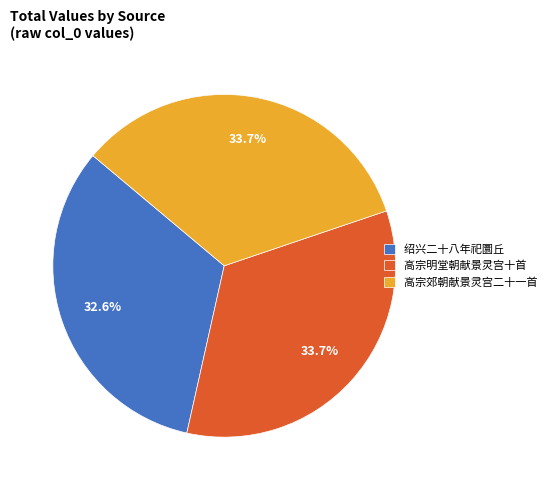

Does 高宗郊朝献景灵宫二十一首 represent more than half of the total?

No